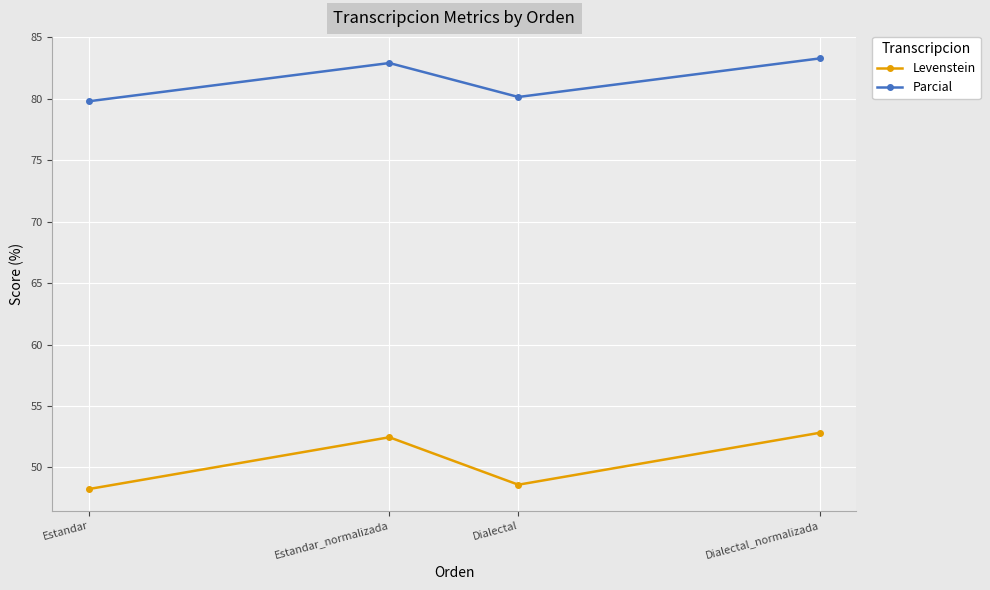

What is the smallest value displayed?

48.2